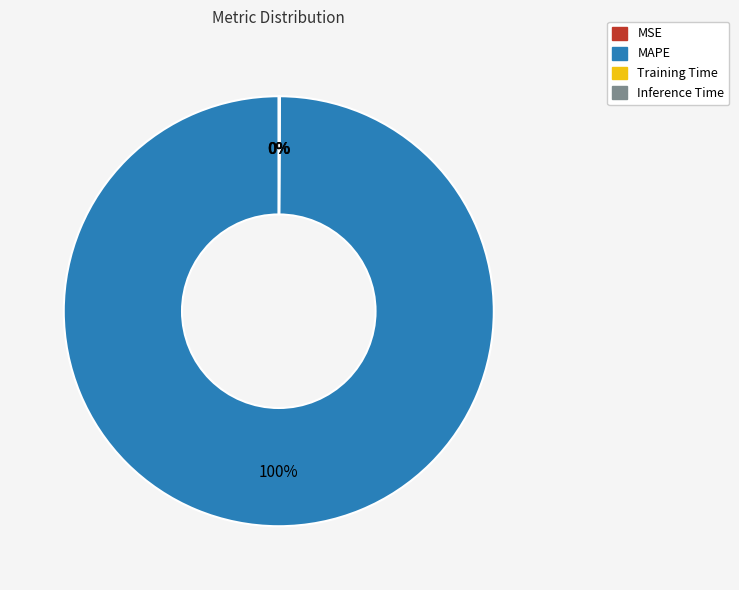

What is the majority slice?

MAPE